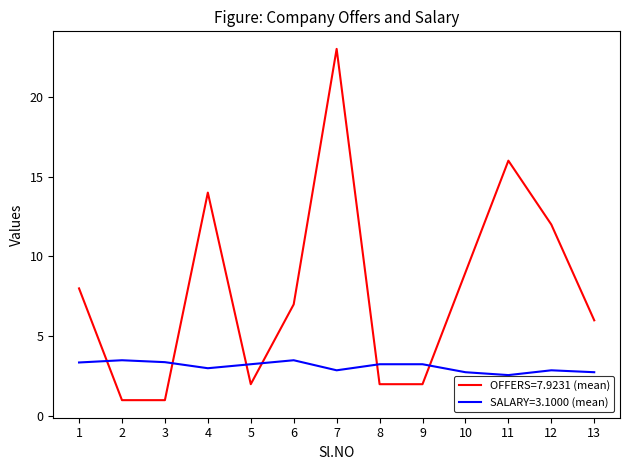

At which category is the sum across all series the highest?

7